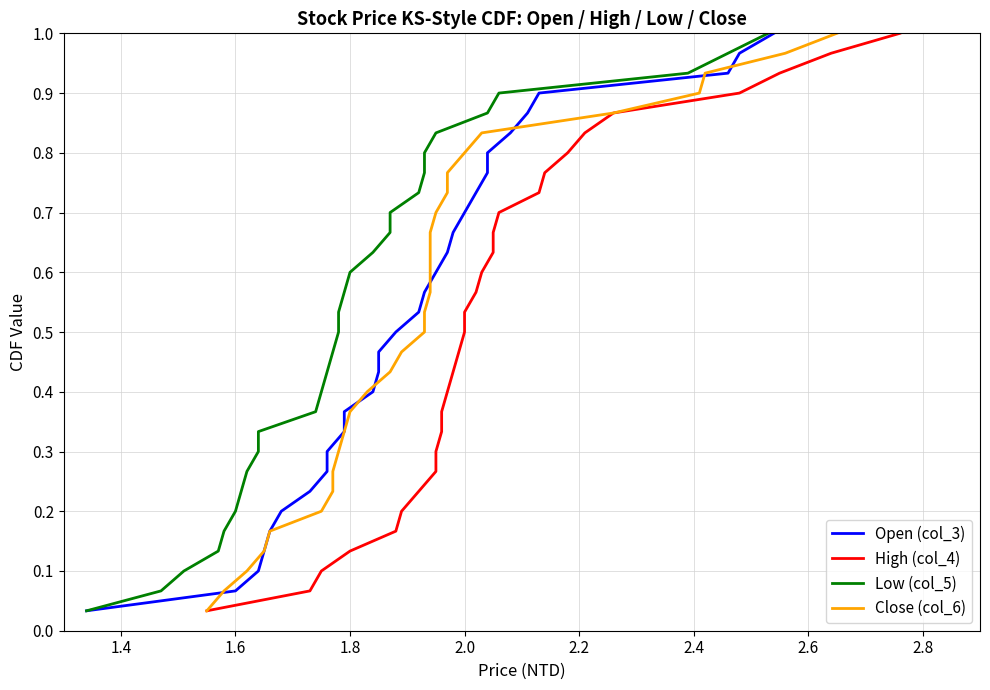

True or false: Open (col_3) has more than 2 interior local peaks.

False